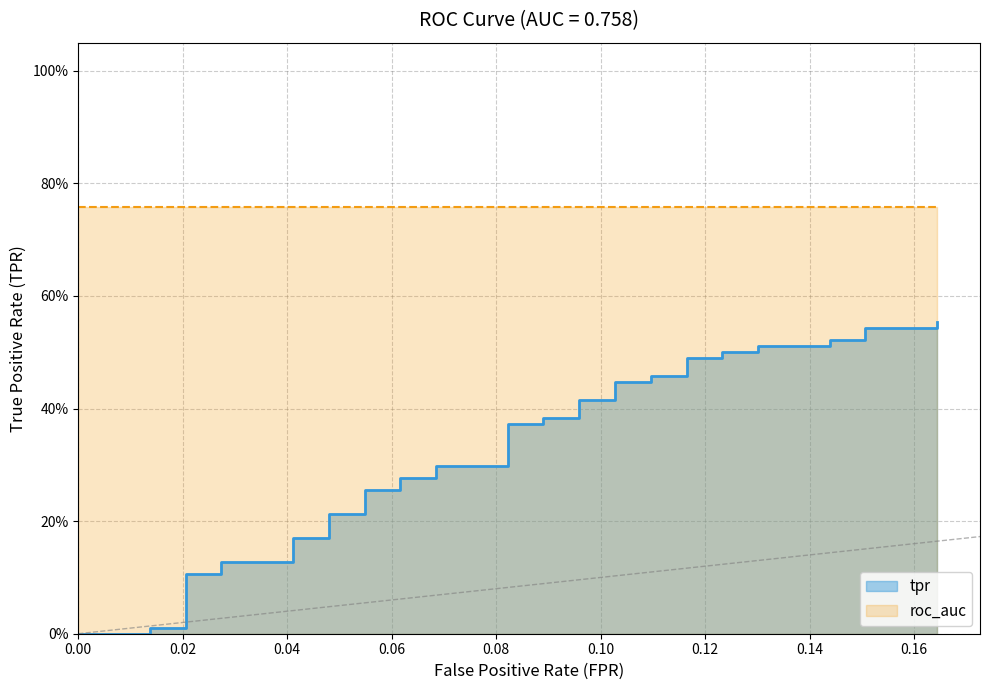

What is the average value?

0.3